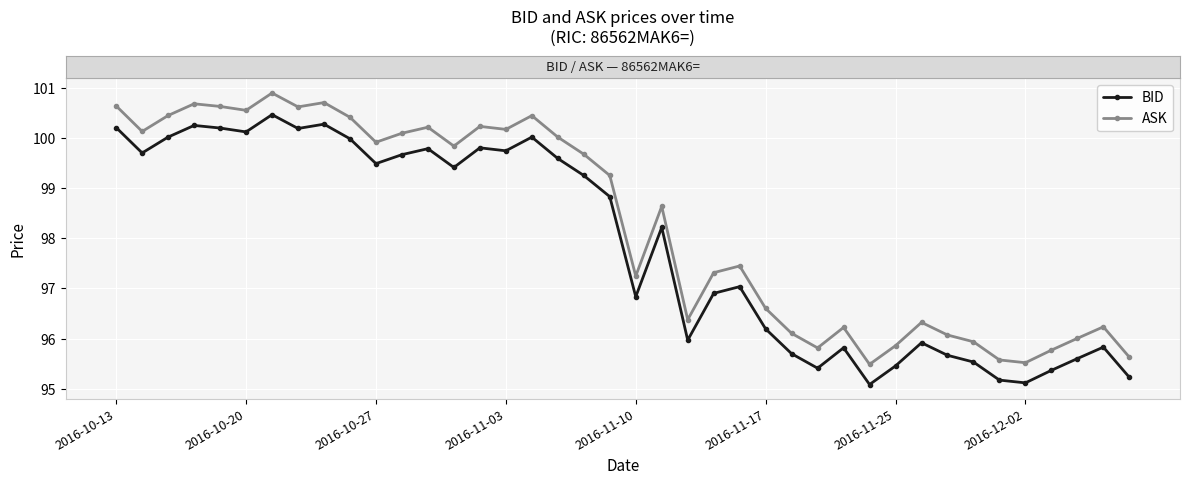

Which series has the largest range (max minus min)?

ASK